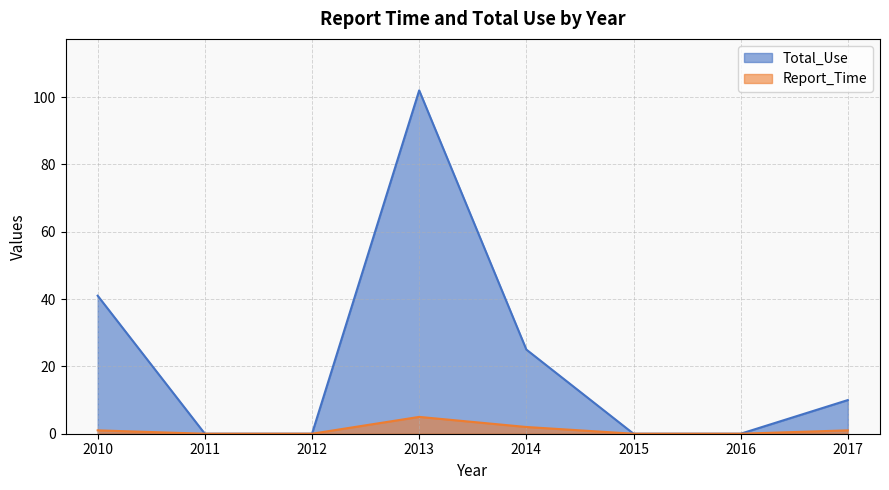

Is it true that Total_Use equals 0 at 2015?

True